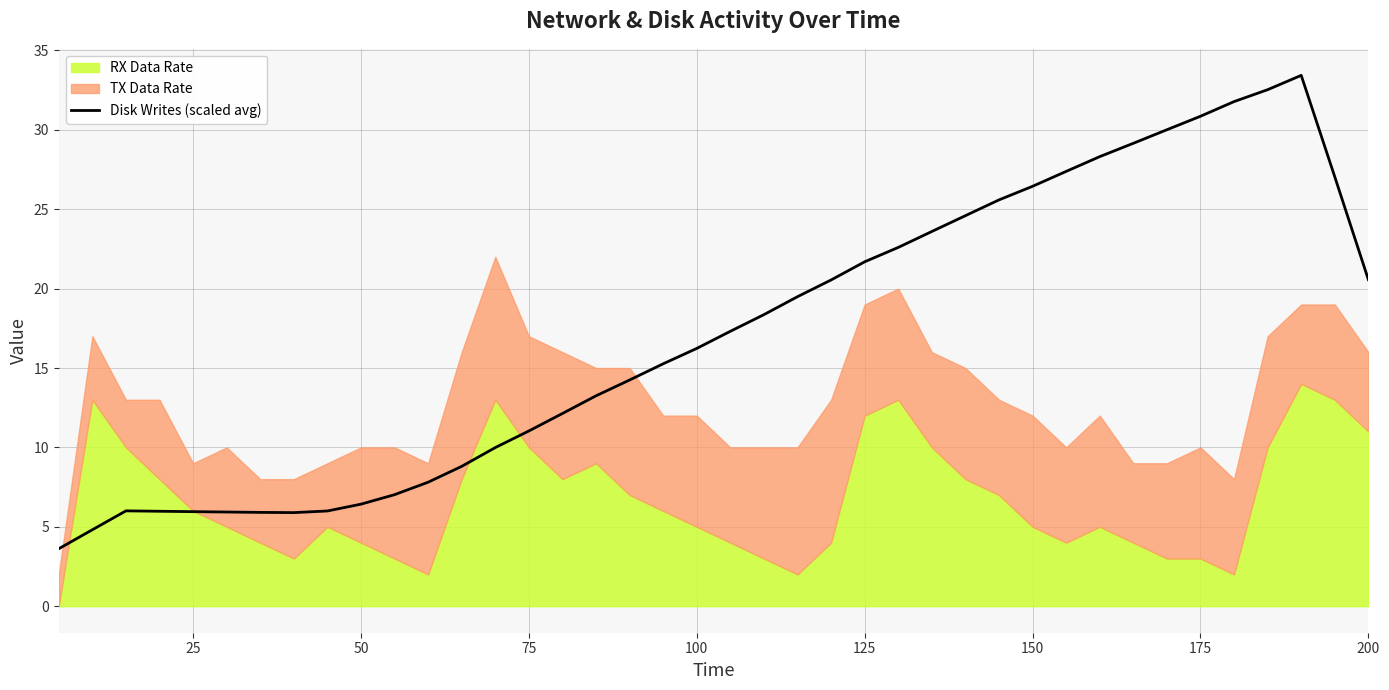

What is the maximum value for Disk Writes (scaled avg)?

33.4